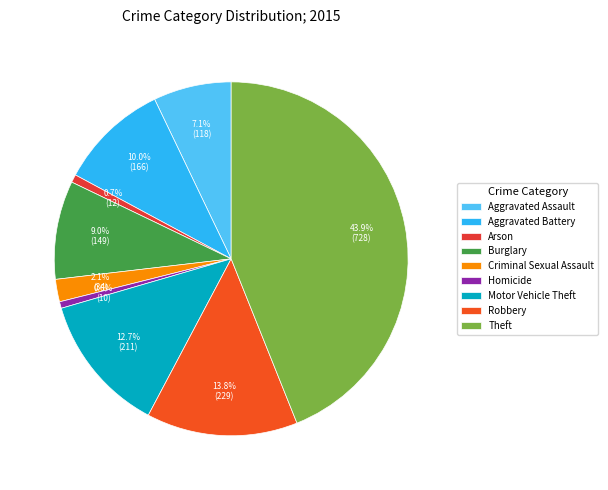

Which has a higher value, Arson or Aggravated Battery?

Aggravated Battery